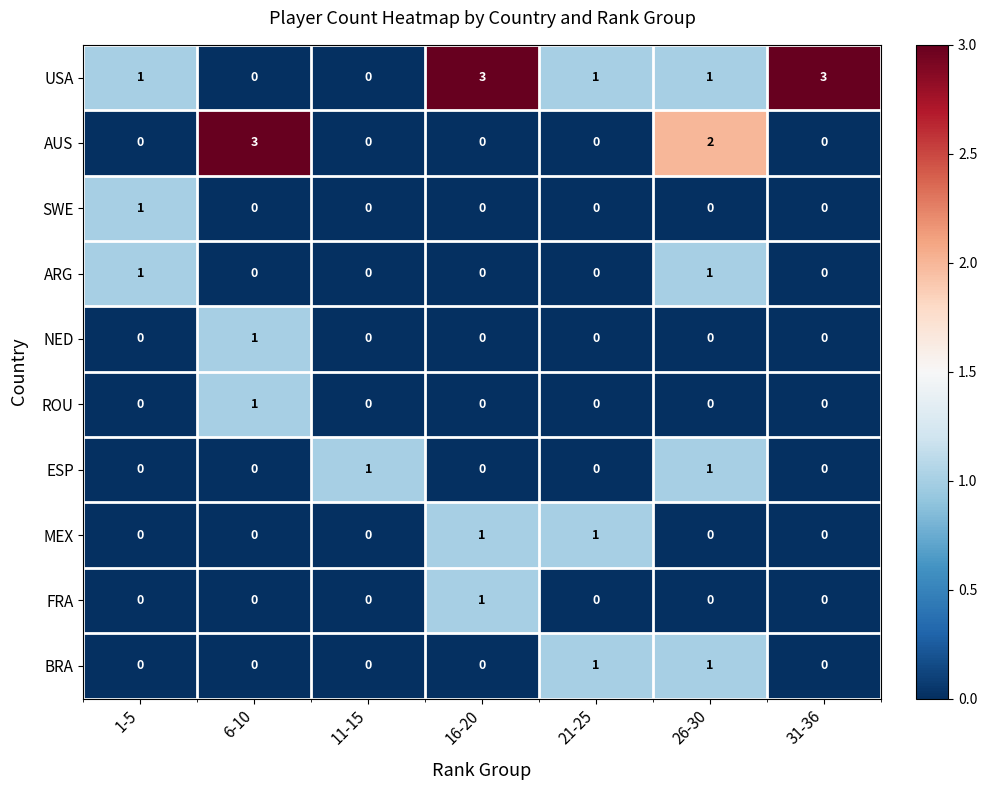

Is it true that AUS equals 1 at 26-30?

False